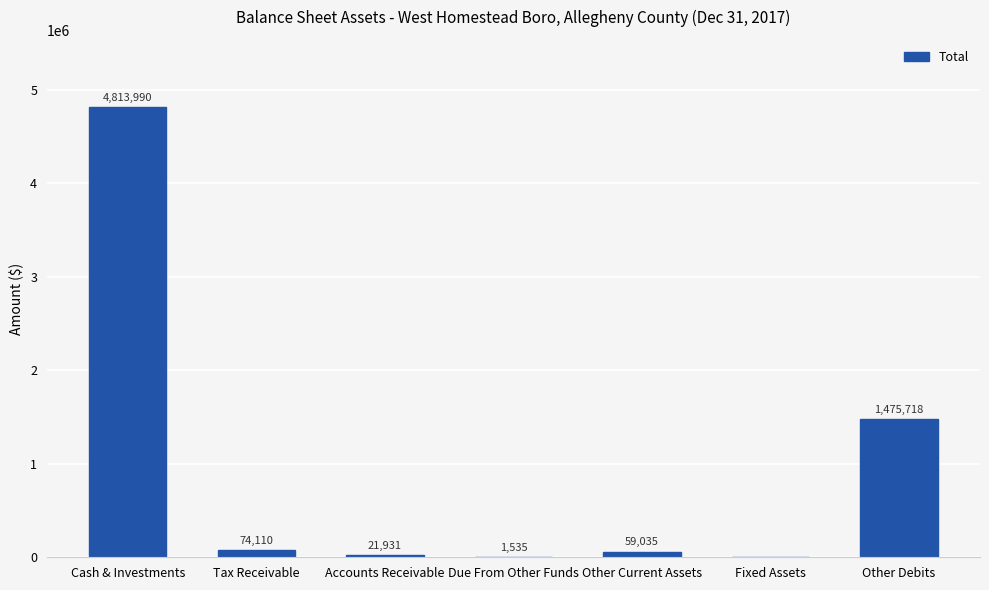

What is the sum of the values at Fixed Assets and Other Current Assets?

59035